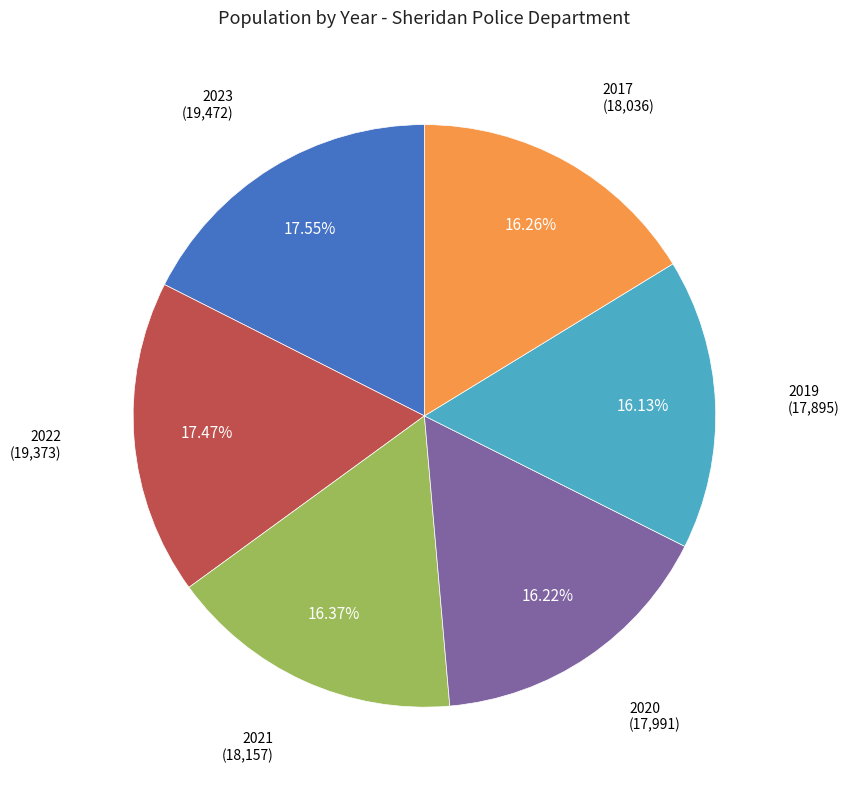

What percentage do 2021 and 2020 together represent?

32.6%